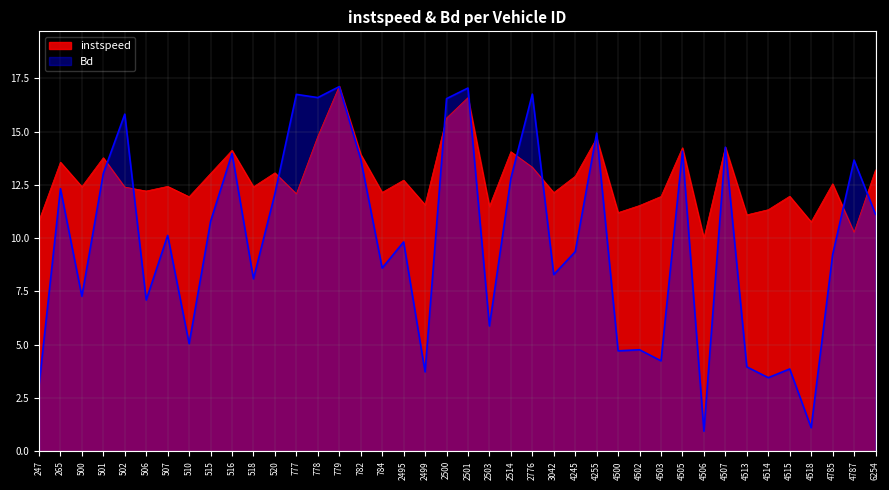

What is the average value of the instspeed series?

12.8